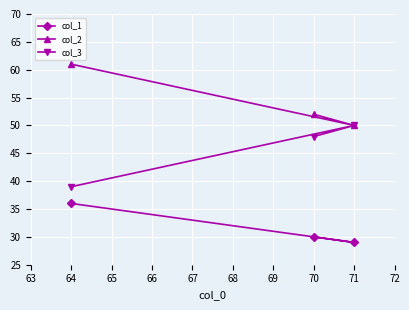

What is the maximum value for col_2?

61